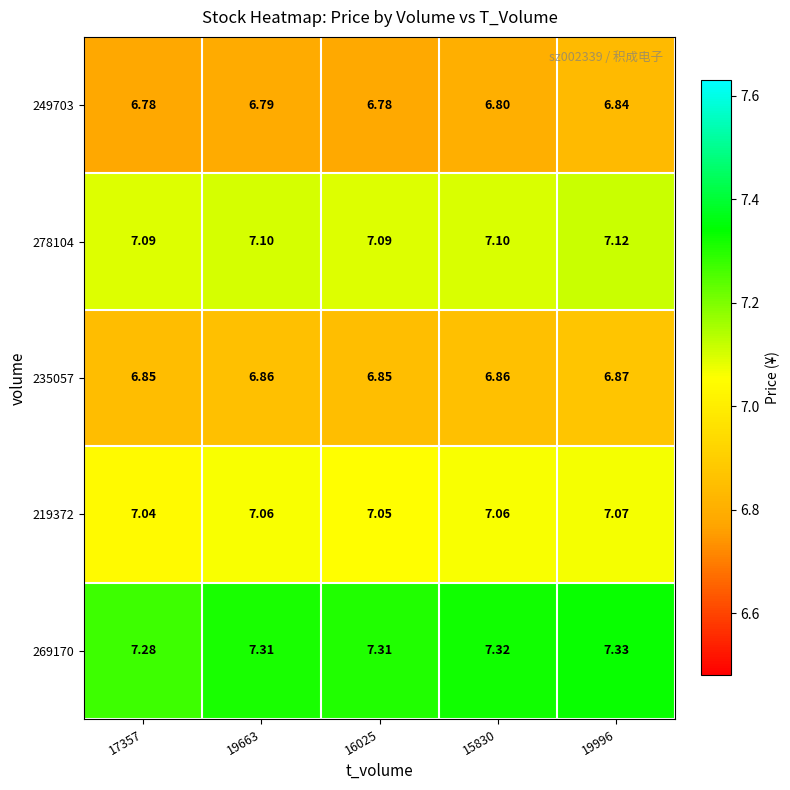

Between 17357 and 19663, which series saw the biggest shift?

269170